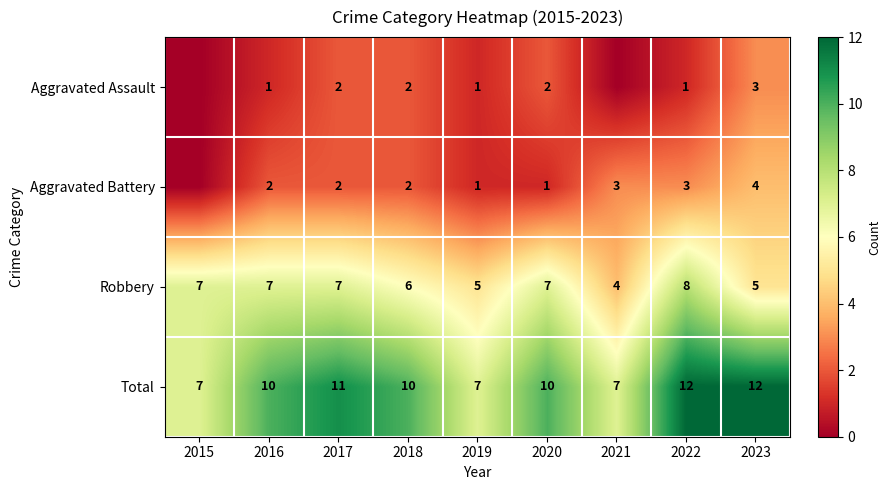

Count the Total values in the range 7 to 11.

7